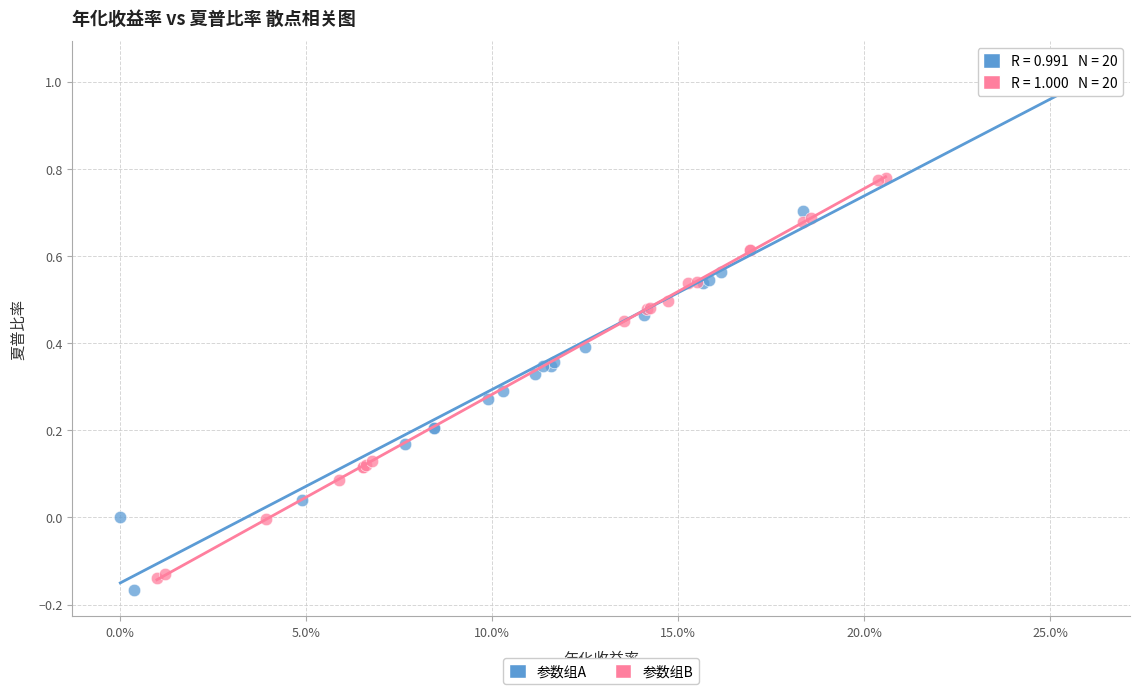

Which series reaches the maximum Y coordinate?

参数组A